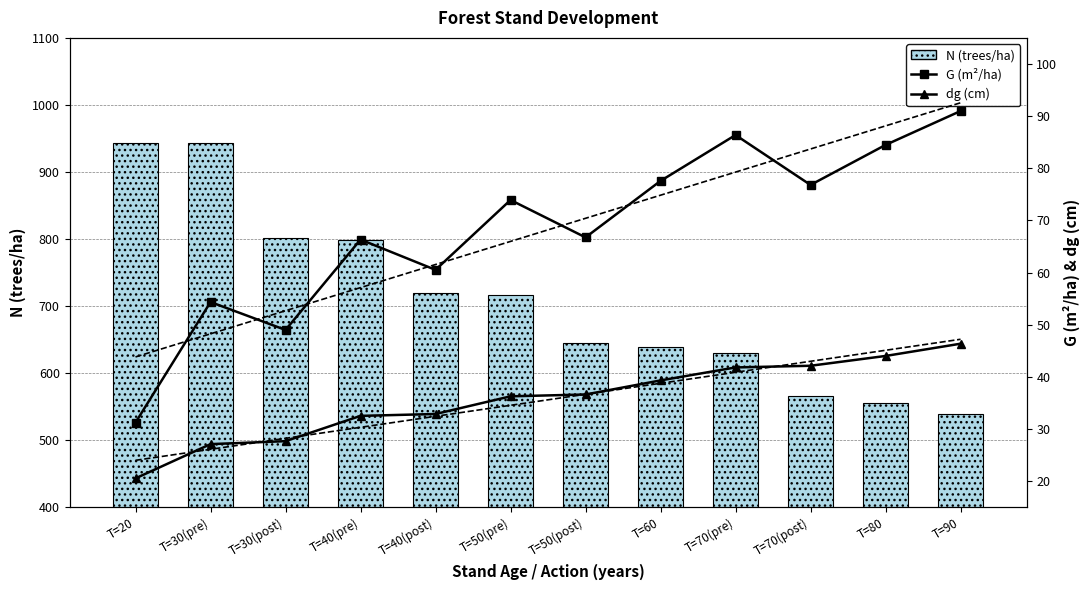

How many values in the N (trees/ha) series are below 715?

6